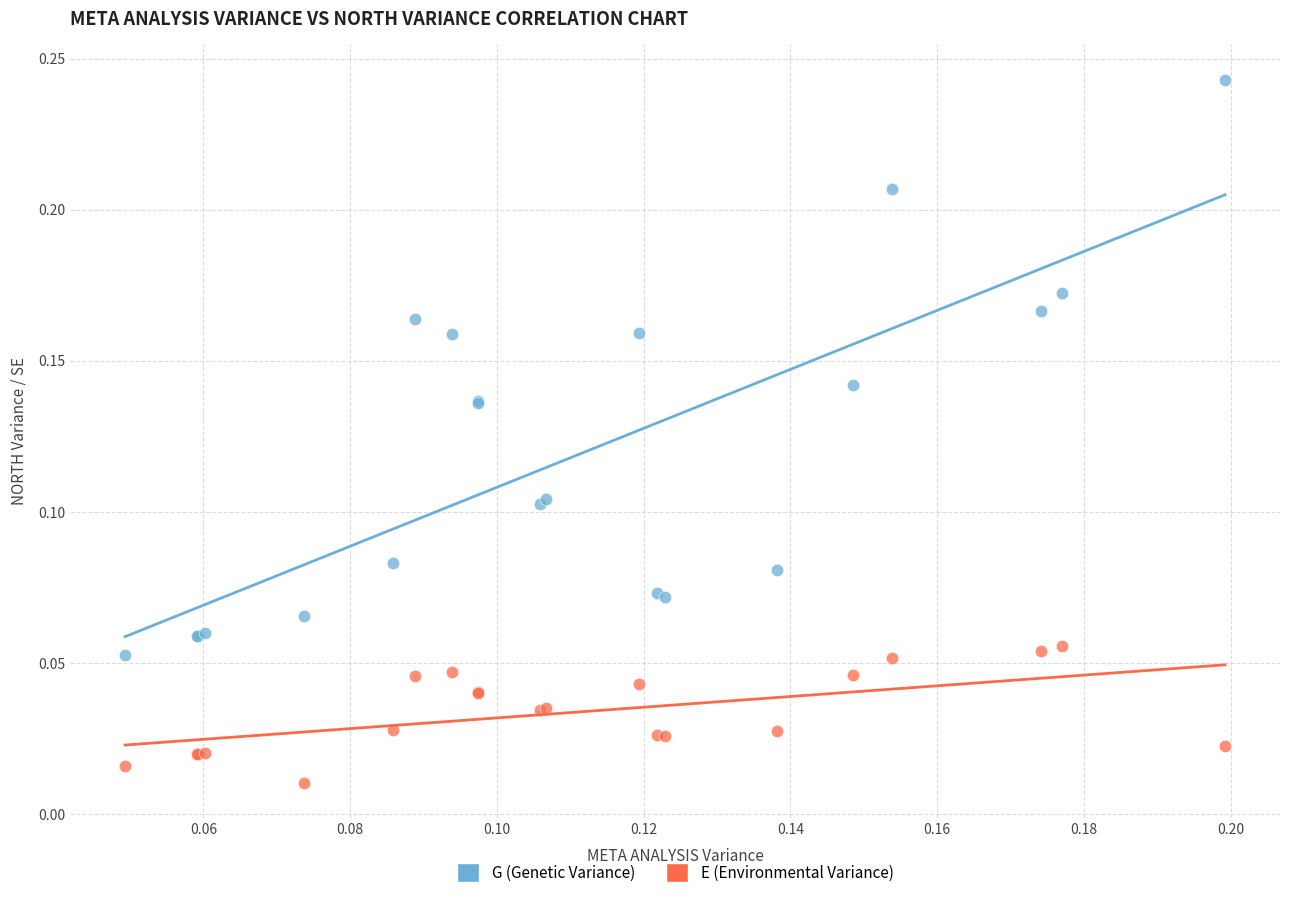

Which series has the largest Y range (max minus min)?

G (Genetic Variance)